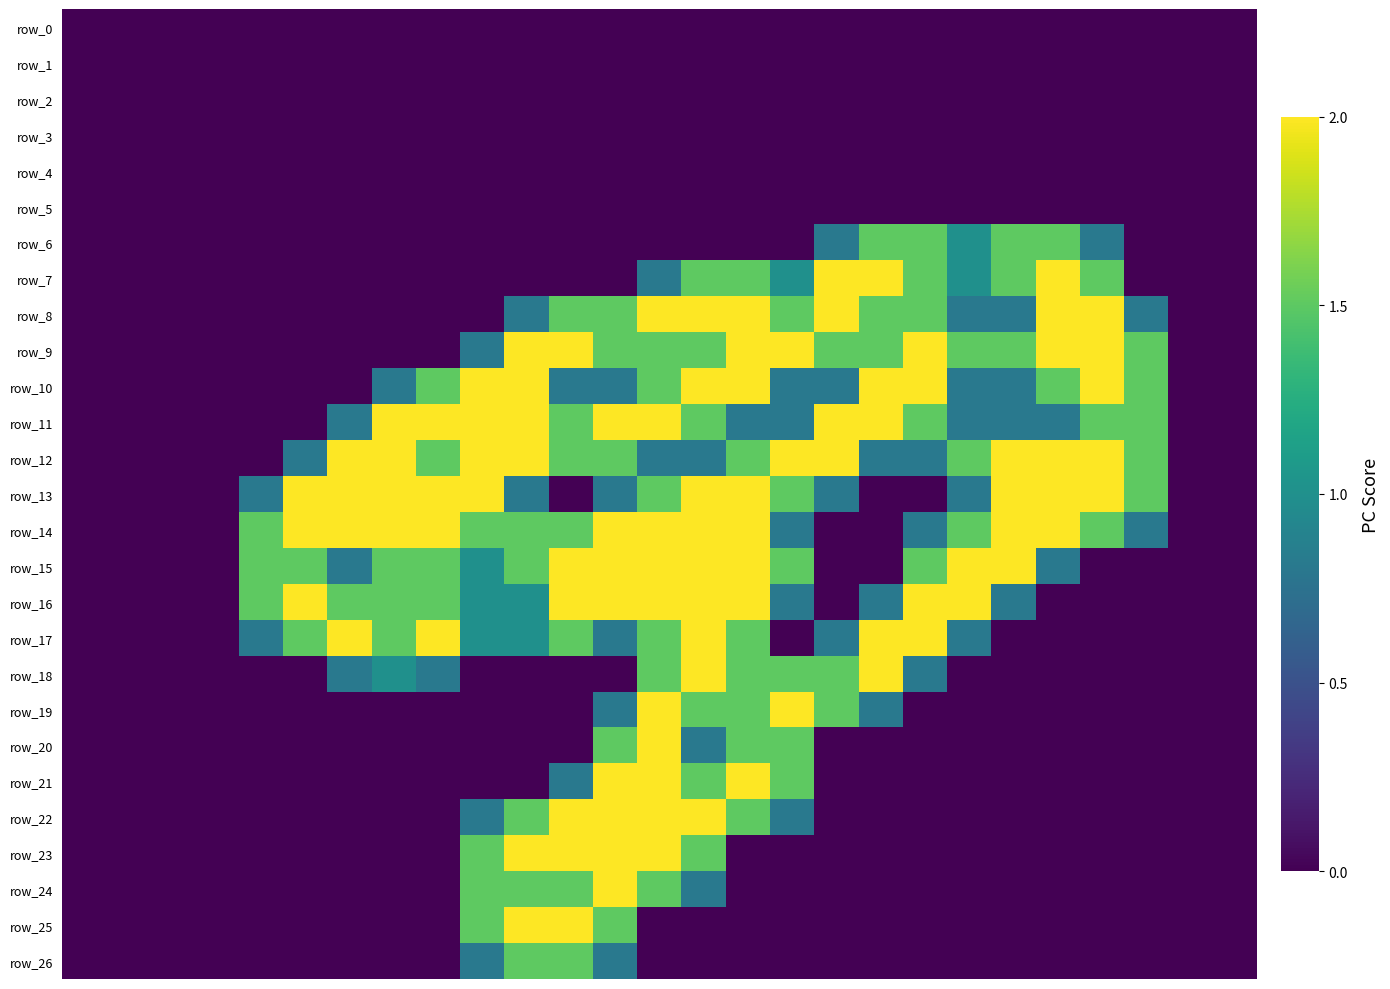

How many distinct data groups are displayed?

27